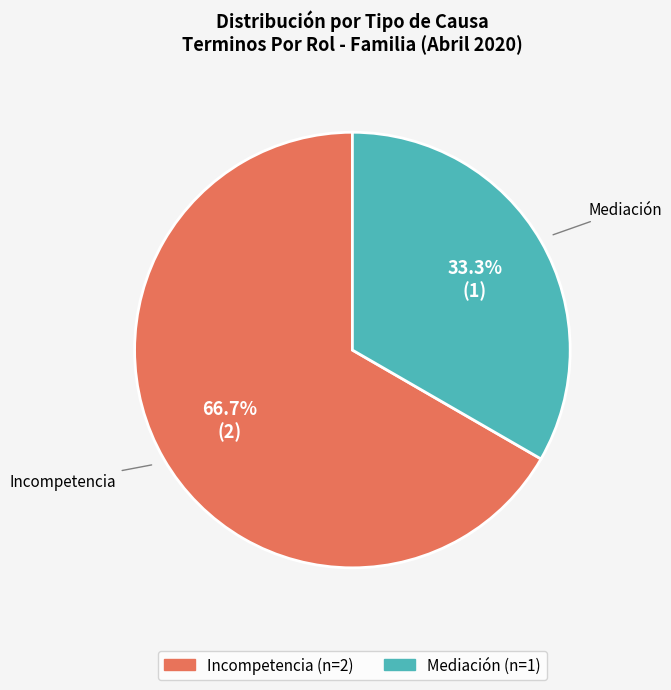

Is Mediación the majority of the pie?

No